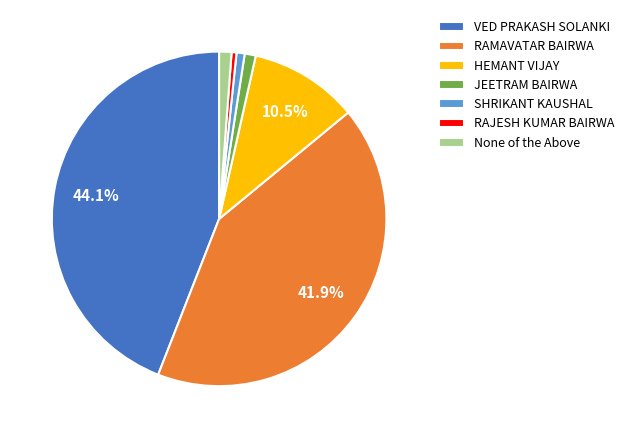

To the nearest percent, what is the difference between the largest and smallest slice percentages?

44%